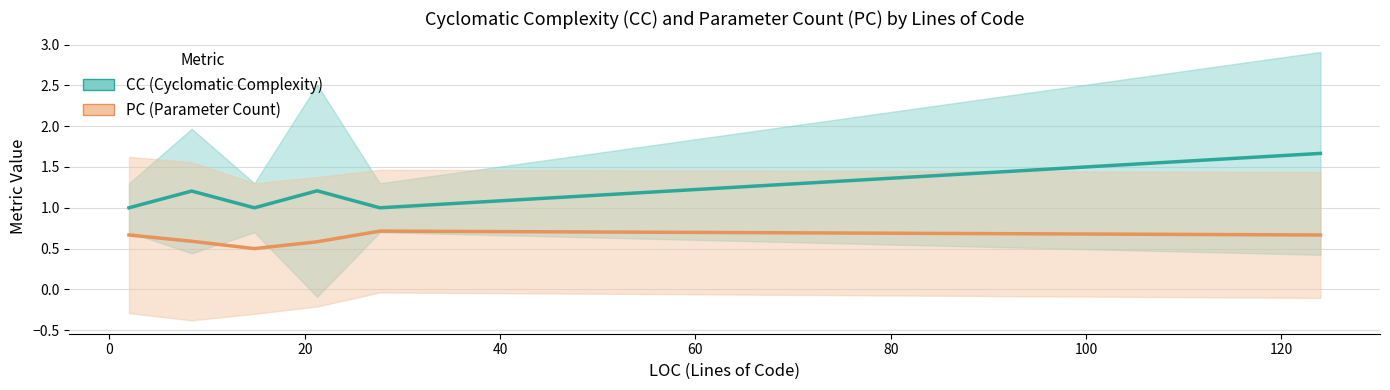

Count the PC (Parameter Count) values in the range 0 to 1.

6